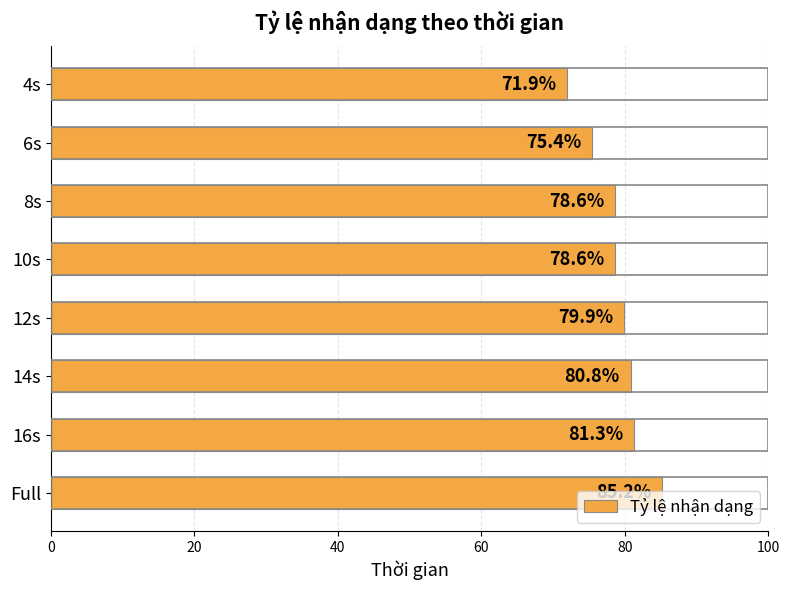

What is the value of the 1st bar from the top?

71.9